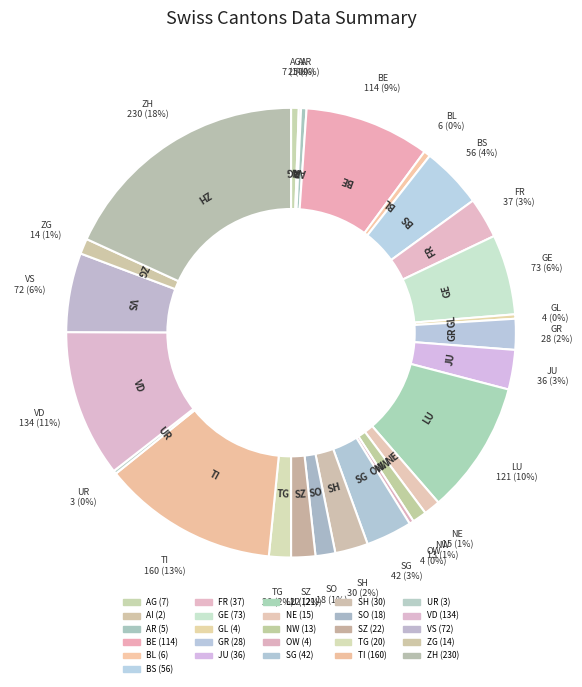

What percentage is the JU slice, to the nearest percent?

3%